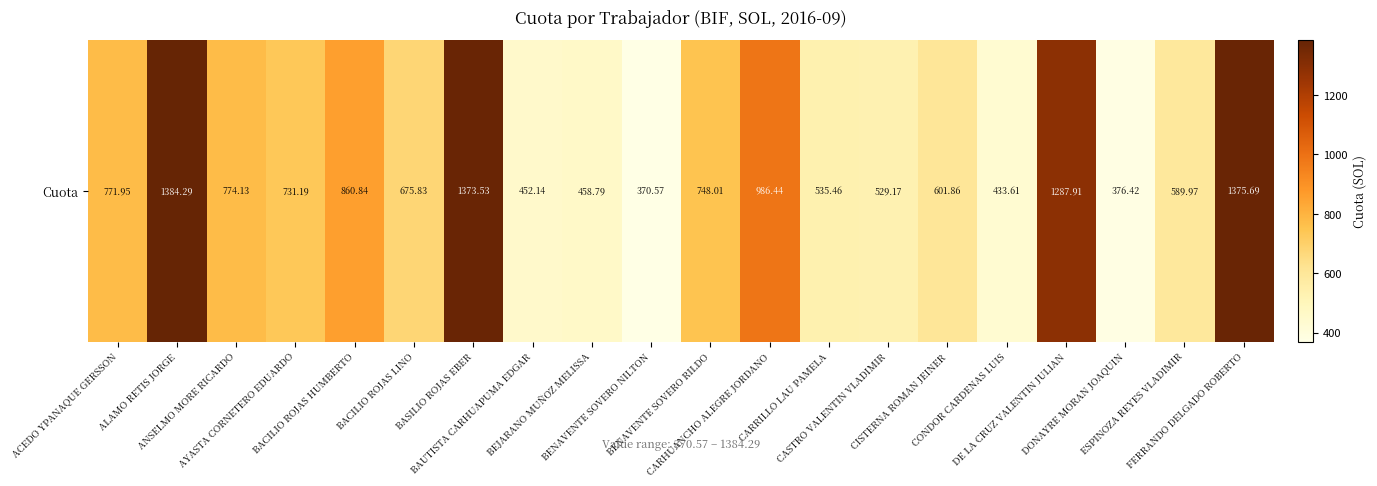

What is the difference between the second highest and minimum values?

1005.1